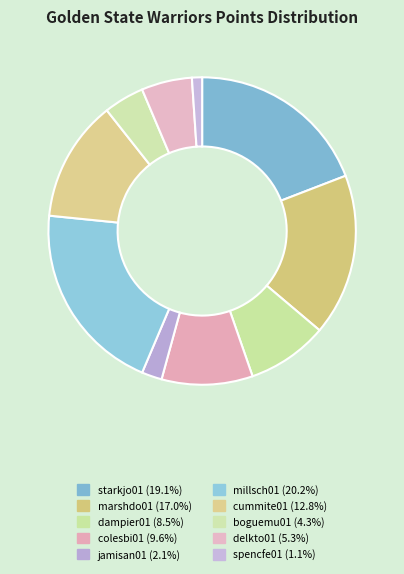

To the nearest percent, what is the average slice percentage?

10%